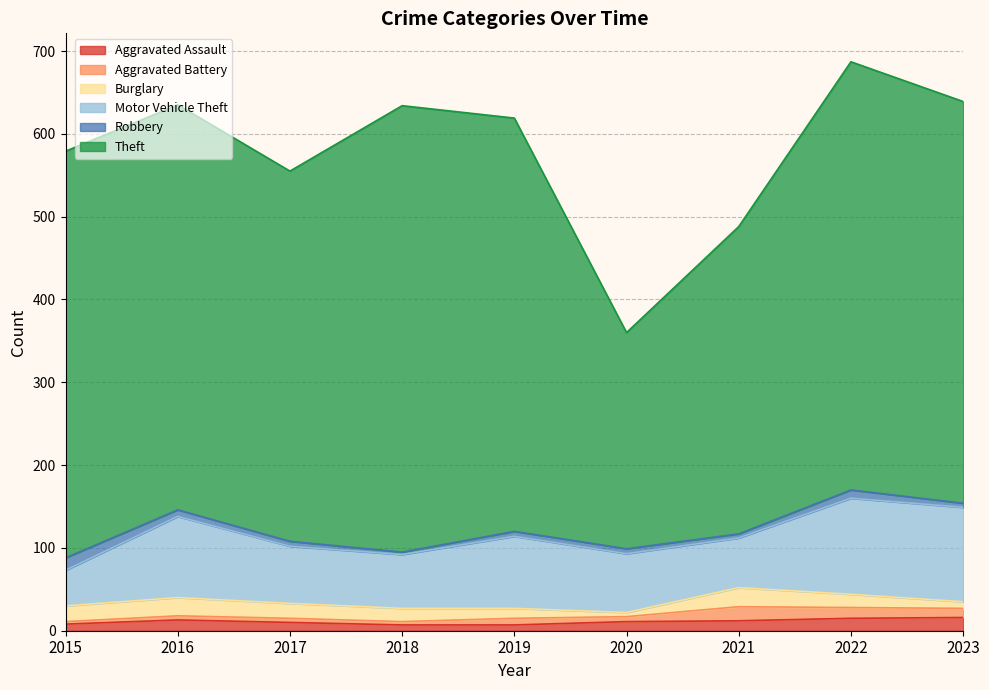

Is it true that Robbery equals 6 at 2020?

True